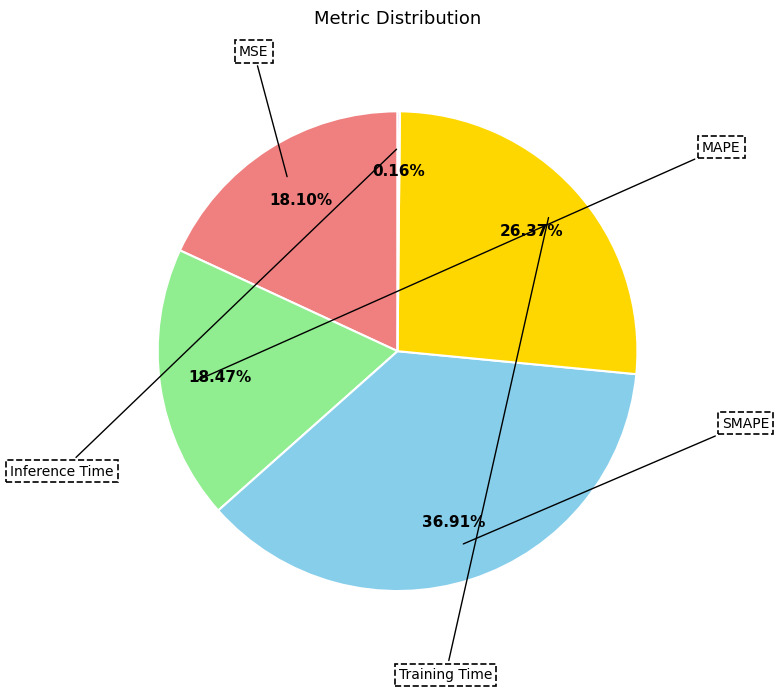

What is the largest slice in the pie chart?

SMAPE